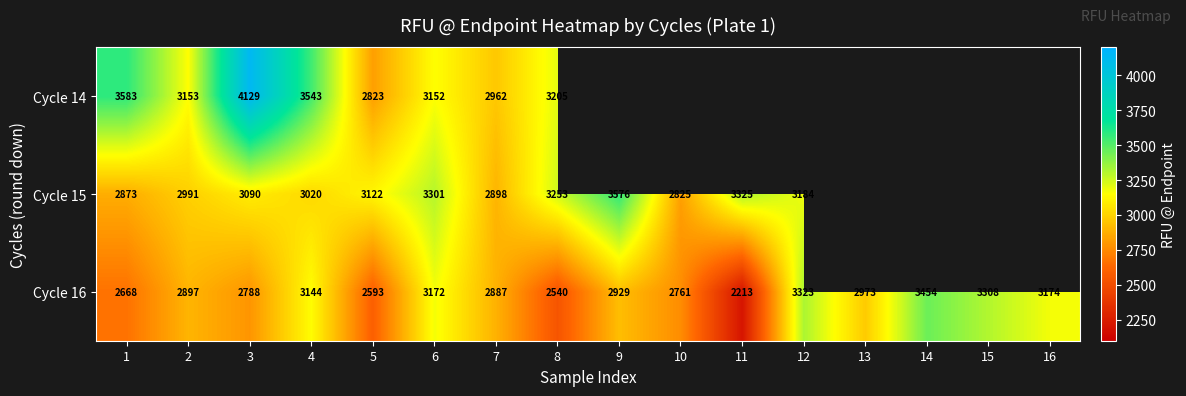

What is the difference between the Cycle 16 values at 14 and 8?

914